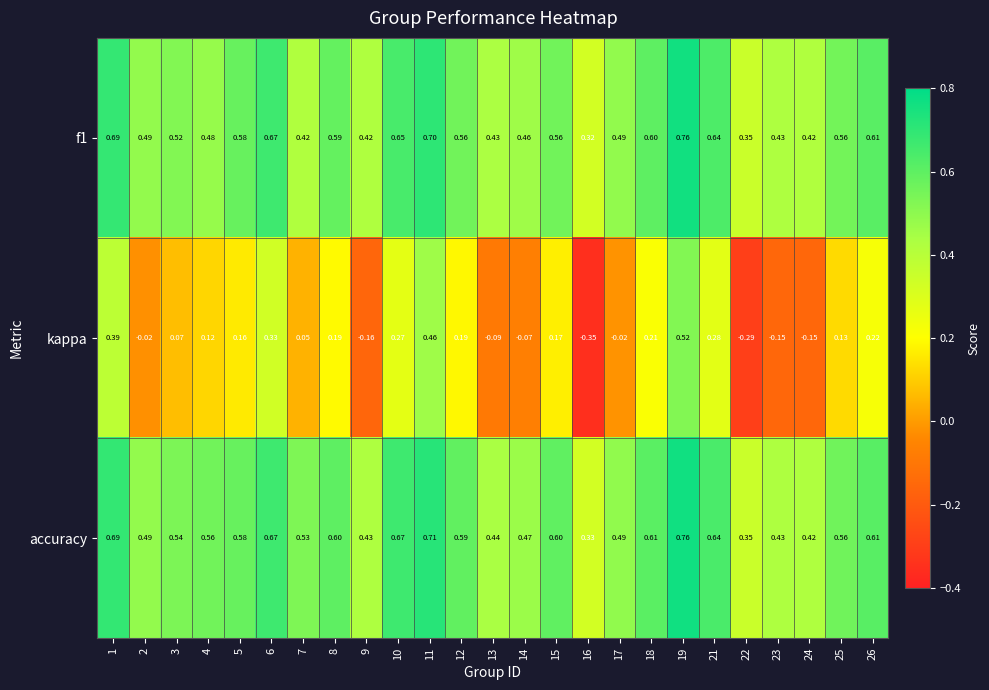

Which series has the widest spread of values?

kappa